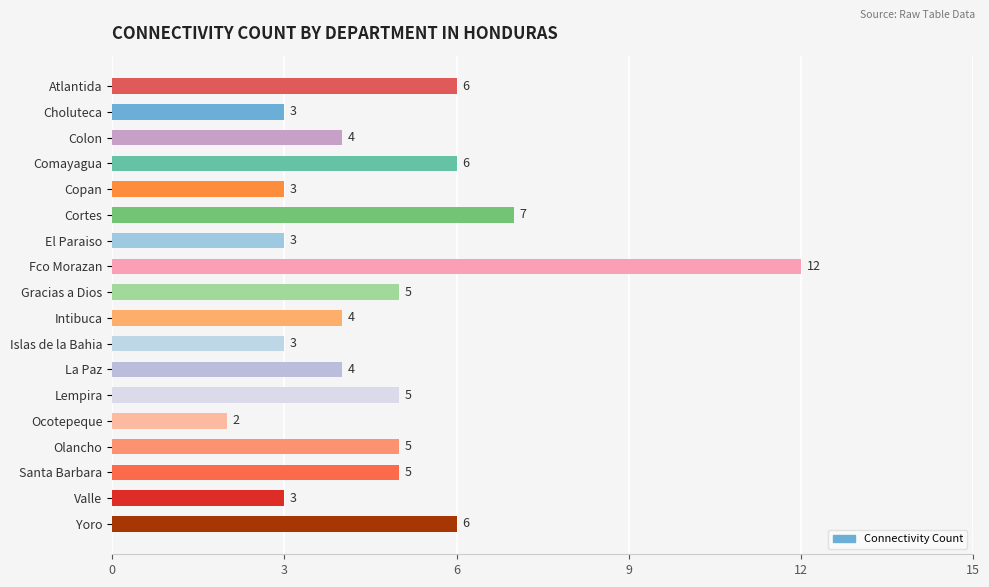

What is the difference between the maximum and second lowest values?

9